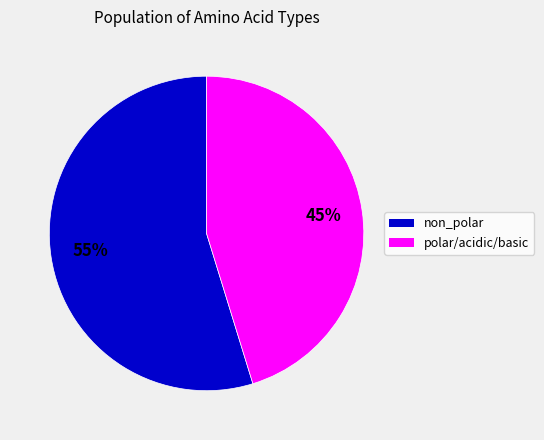

To the nearest percent, what is the difference between the polar/acidic/basic and non_polar slice percentages?

10%